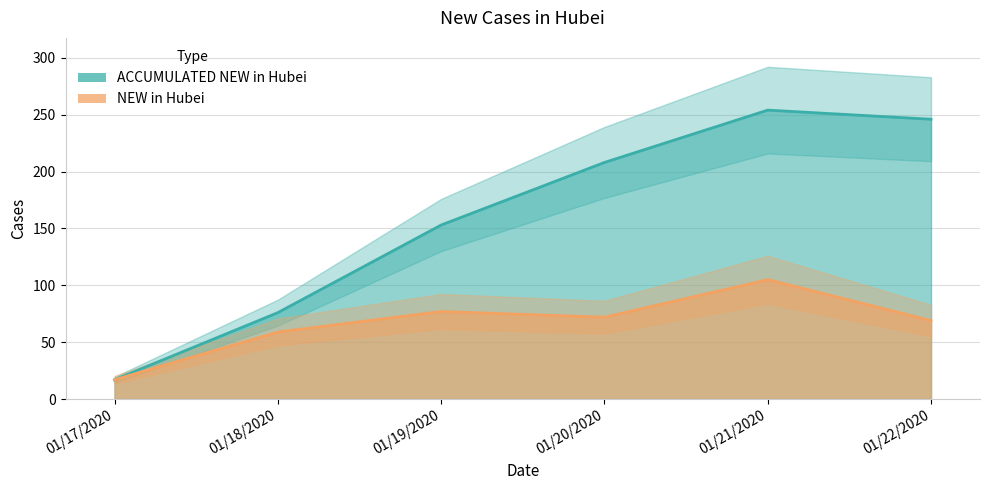

At which category does ACCUMULATED NEW in Hubei reach its first local peak?

01/21/2020